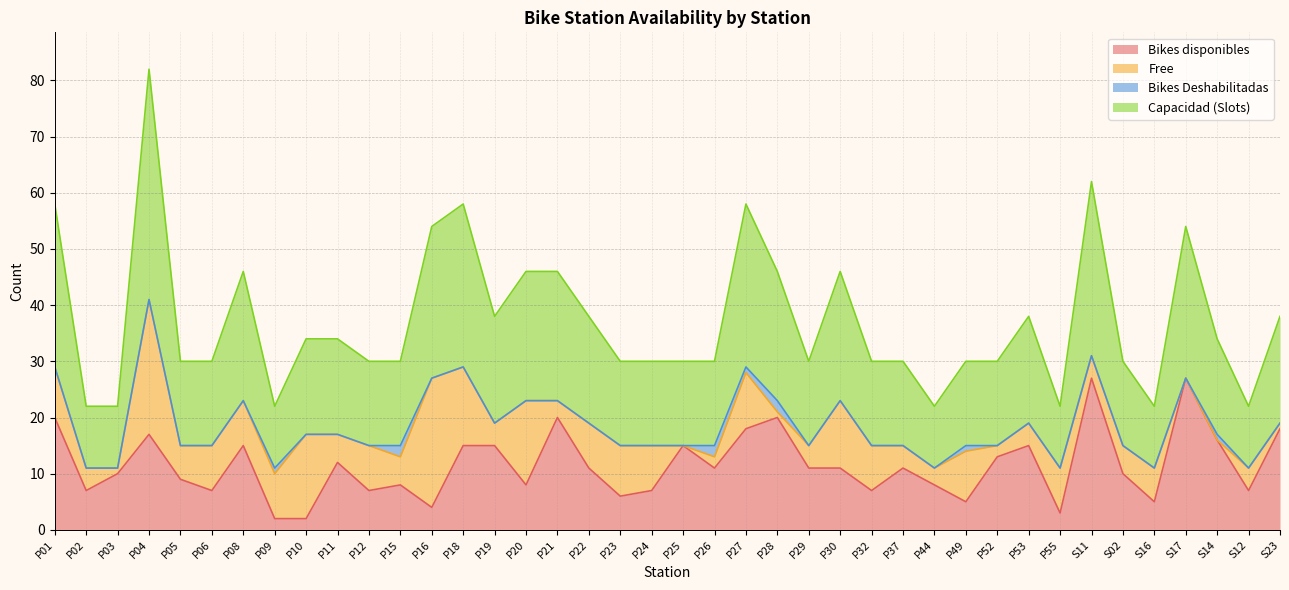

What is the label of the 37th point from the right?

P04